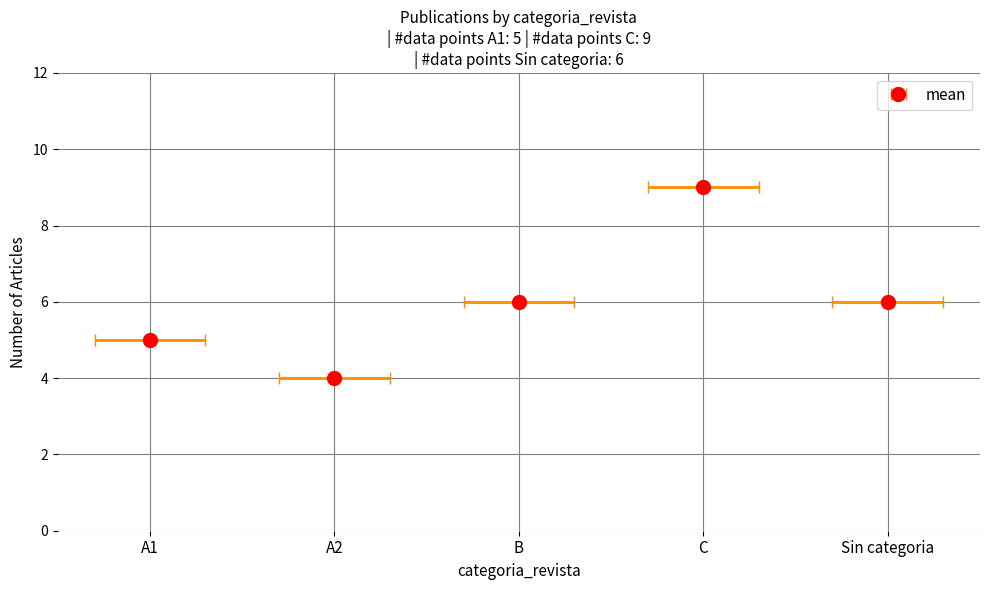

Does the chart contain any negative values?

No